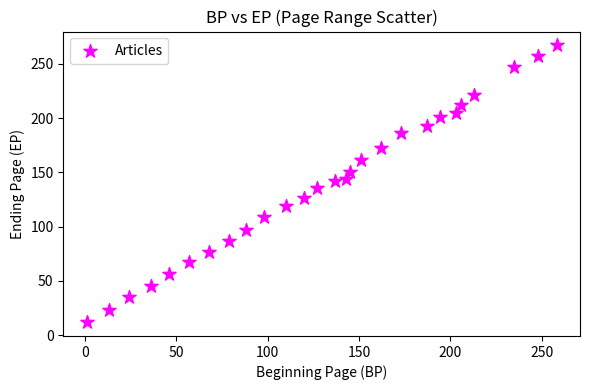

What is the range of X values (max minus min)?

257